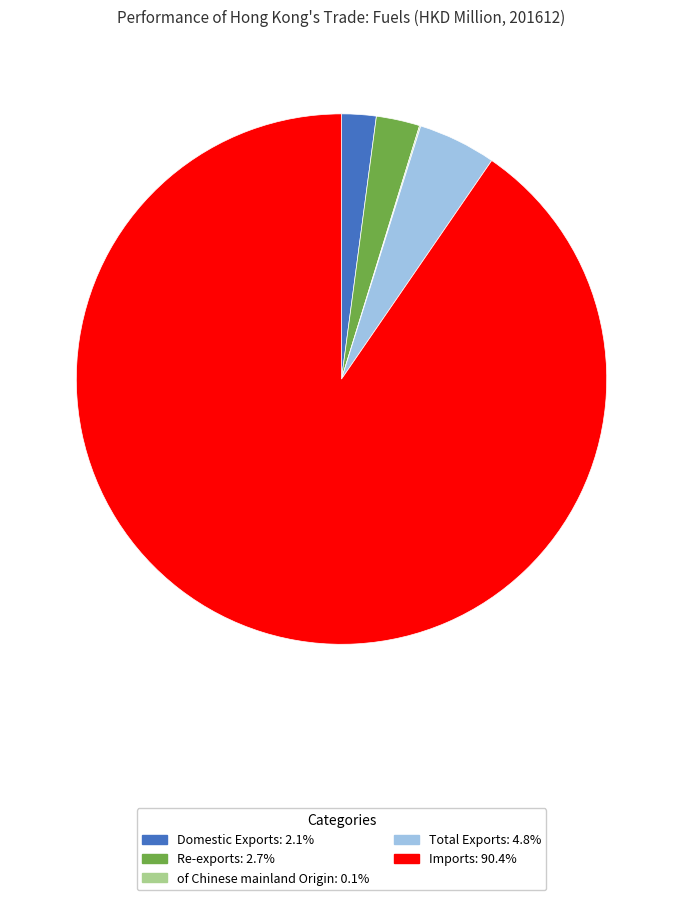

What is the largest slice in the pie chart?

Imports